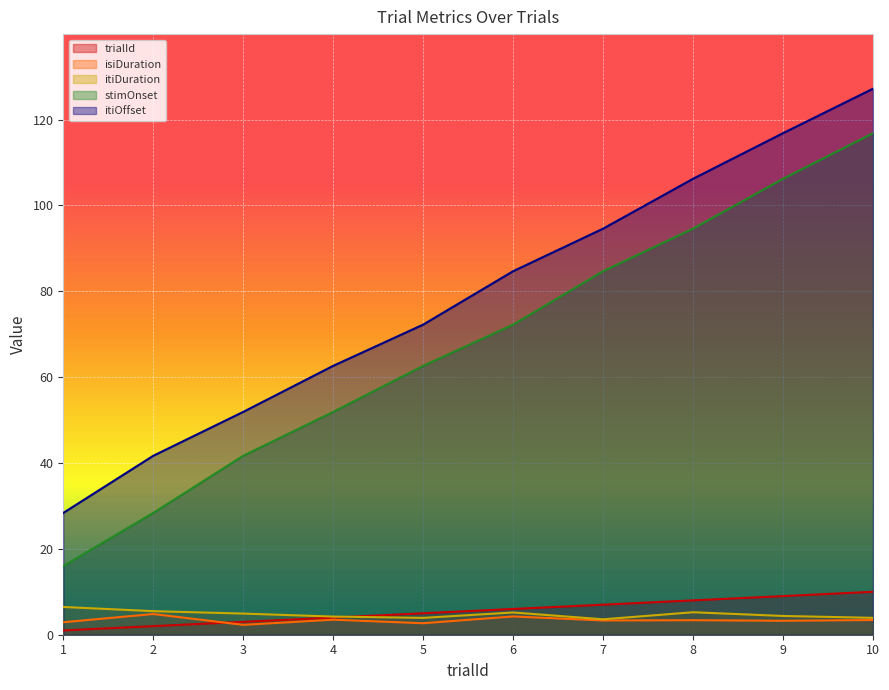

List the labels in order of trialId value, smallest first.

1, 2, 3, 4, 5, 6, 7, 8, 9, 10